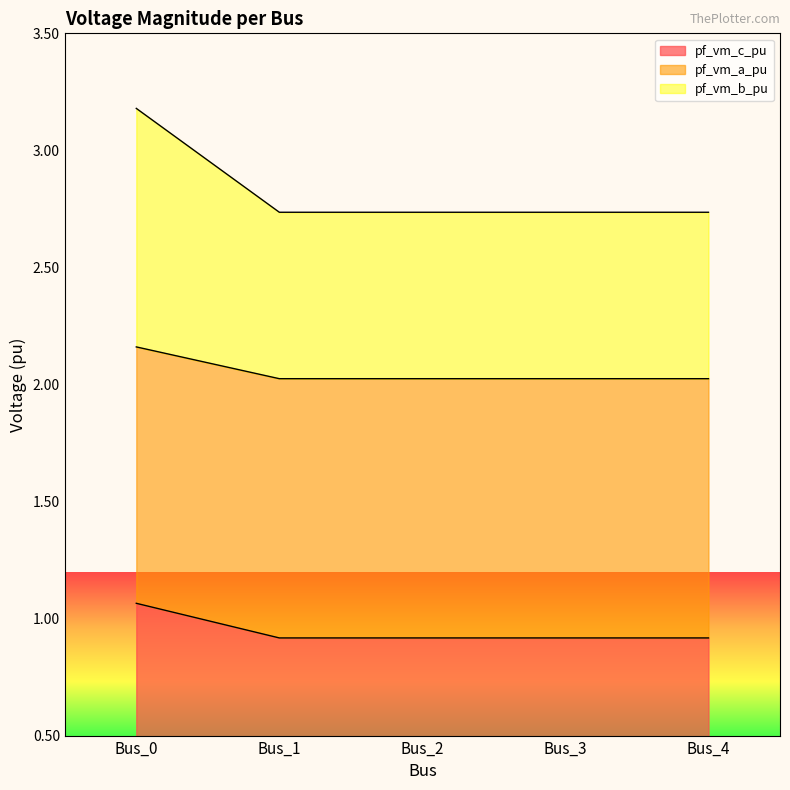

How many pf_vm_a_pu values are between 2 and 3?

5